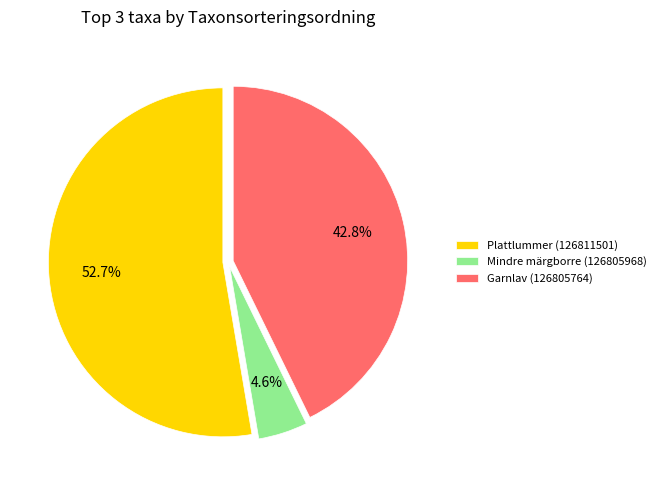

Is the sum of Mindre märgborre (126805968) and Plattlummer (126811501) greater than half?

Yes